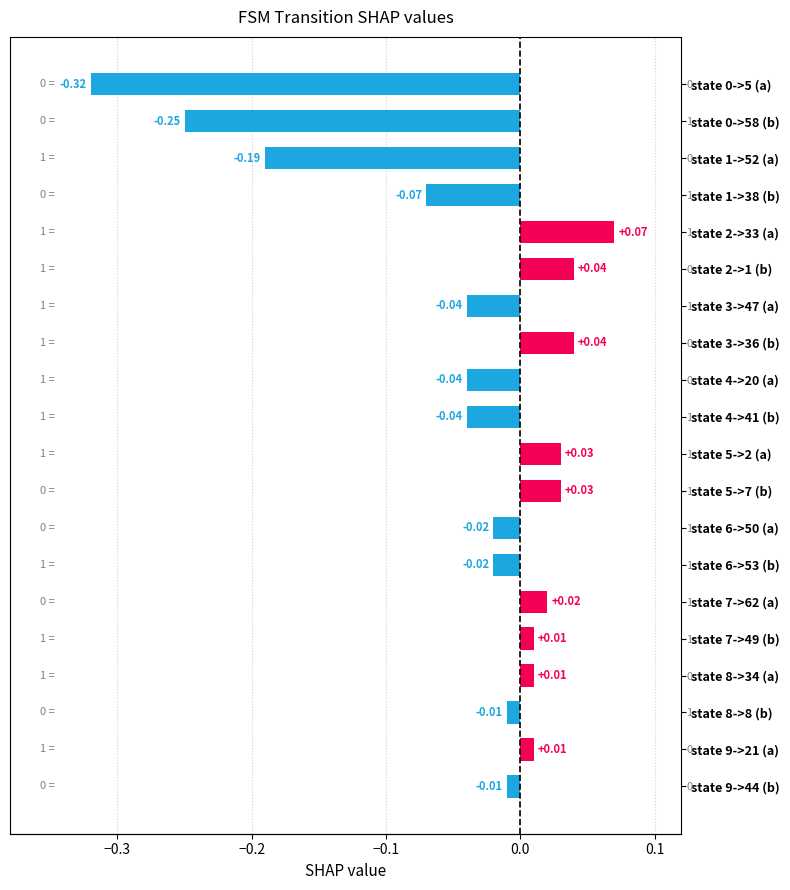

Are the bars grouped side by side (vs. stacked)?

No